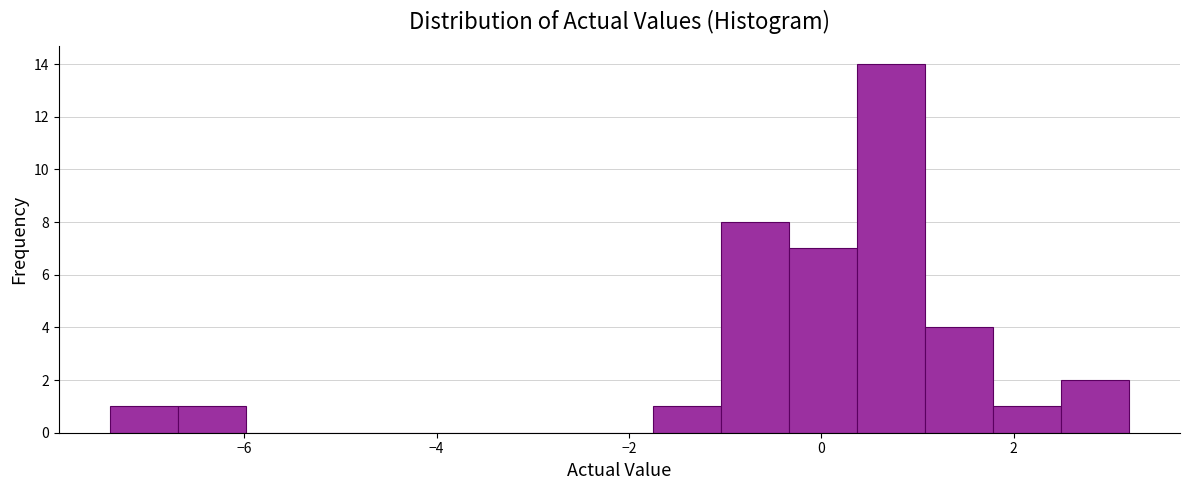

Read against the x-axis, roughly where is the centre of the tallest bar?

0.8